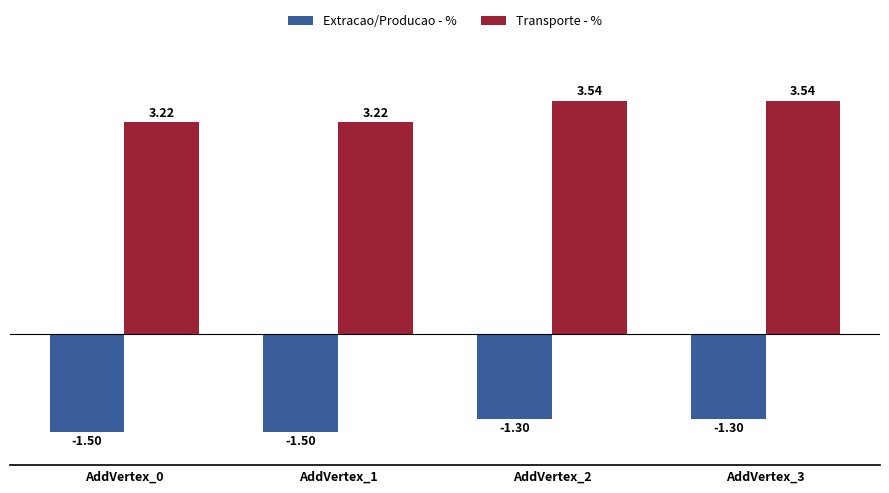

What is the total value across all series at AddVertex_0?

1.7